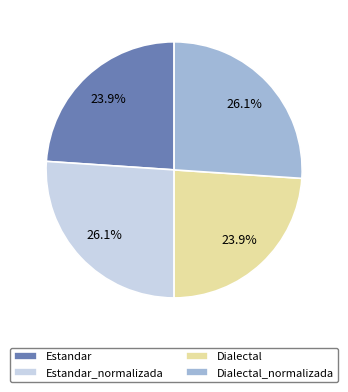

What percentage is the Dialectal_normalizada slice, to the nearest percent?

26%